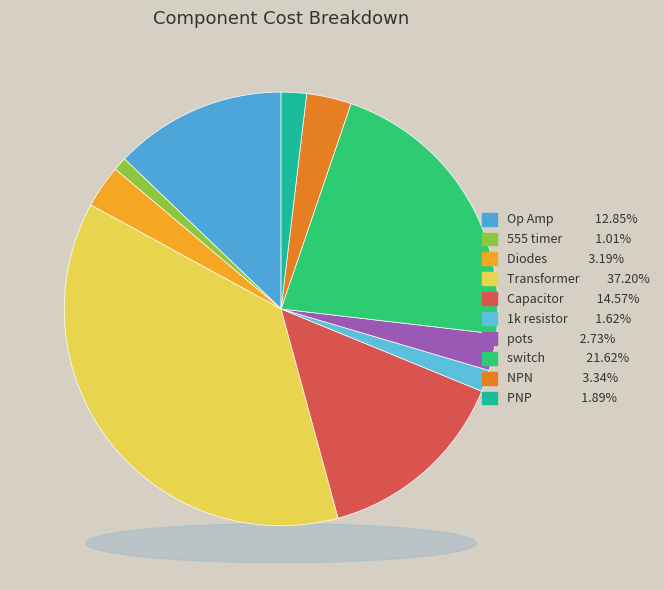

Combined, do 555 timer and Transformer account for over 50%?

No